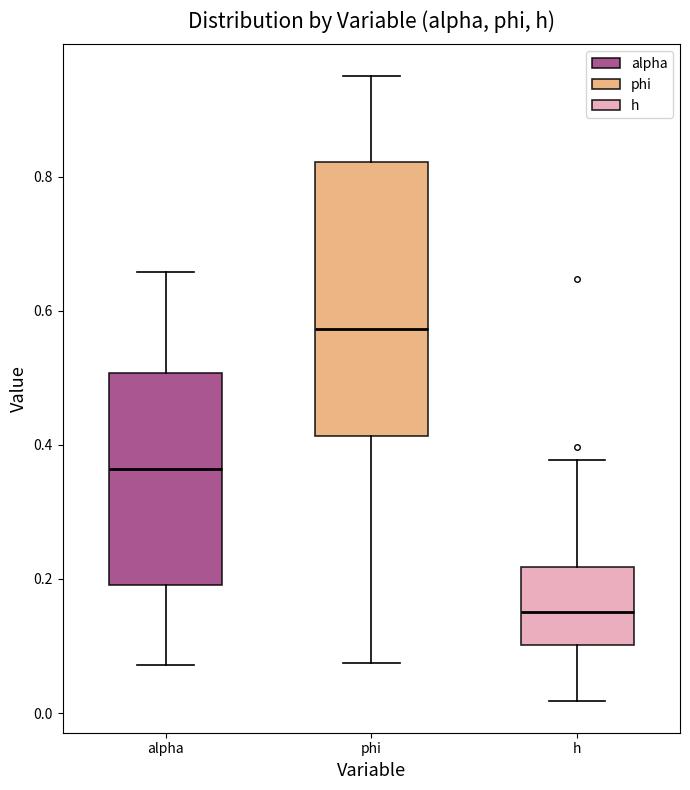

Reading left to right, read every box against the y-axis: the position of its median line, the range the box covers, and the ends of its whiskers. The values are not printed on the chart, so give them approximately, as read against the axis.

alpha: median 0.36, box 0.20 to 0.50, whiskers 0.08 to 0.66
phi: median 0.58, box 0.42 to 0.82, whiskers 0.08 to 0.96
h: median 0.16, box 0.10 to 0.22, whiskers 0.02 to 0.38